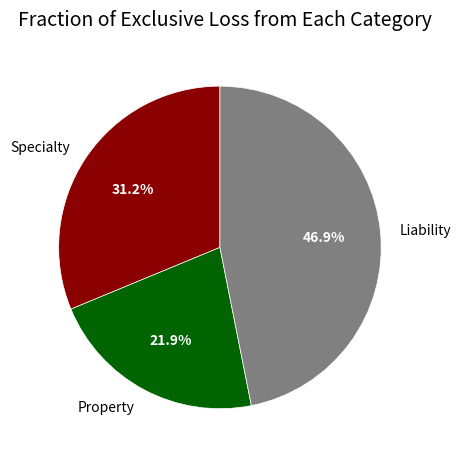

Rank the categories by value from highest to lowest.

Liability, Specialty, Property